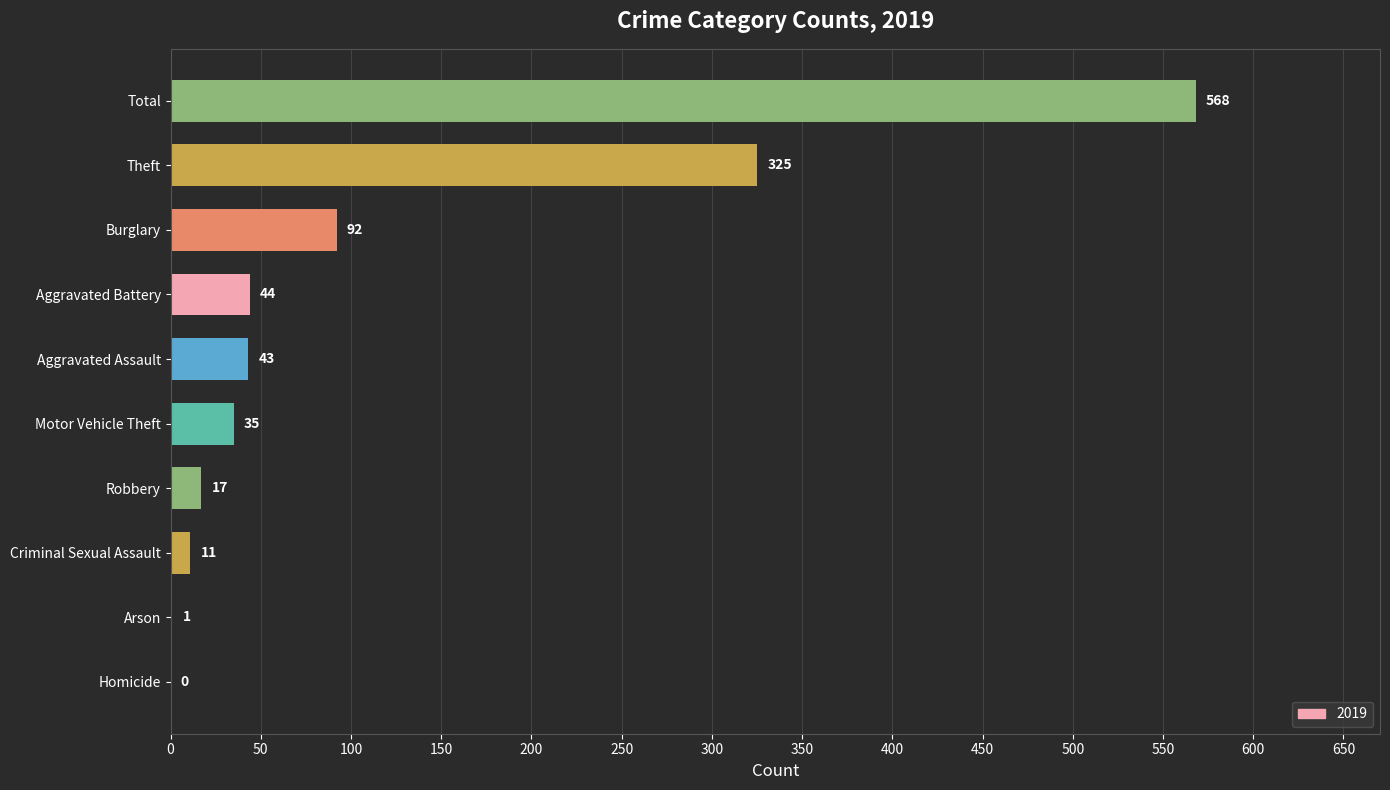

What is the sum of the values at Aggravated Battery and Homicide?

44